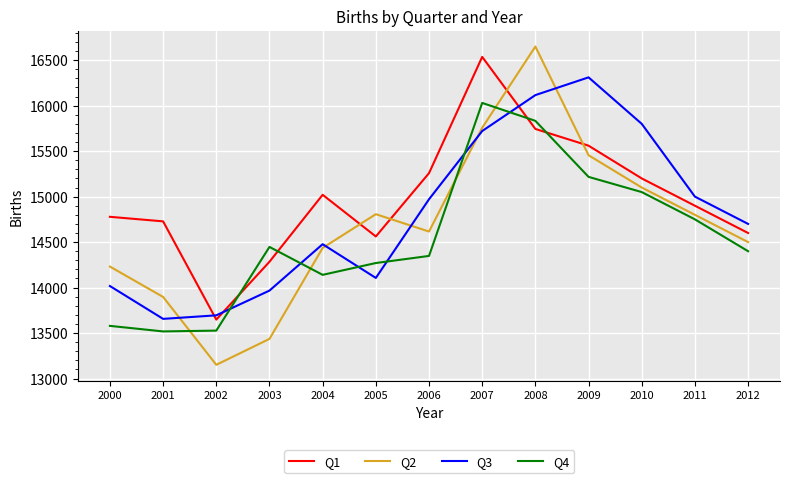

The Q4 series shows 24514 at 2004. True or false?

False